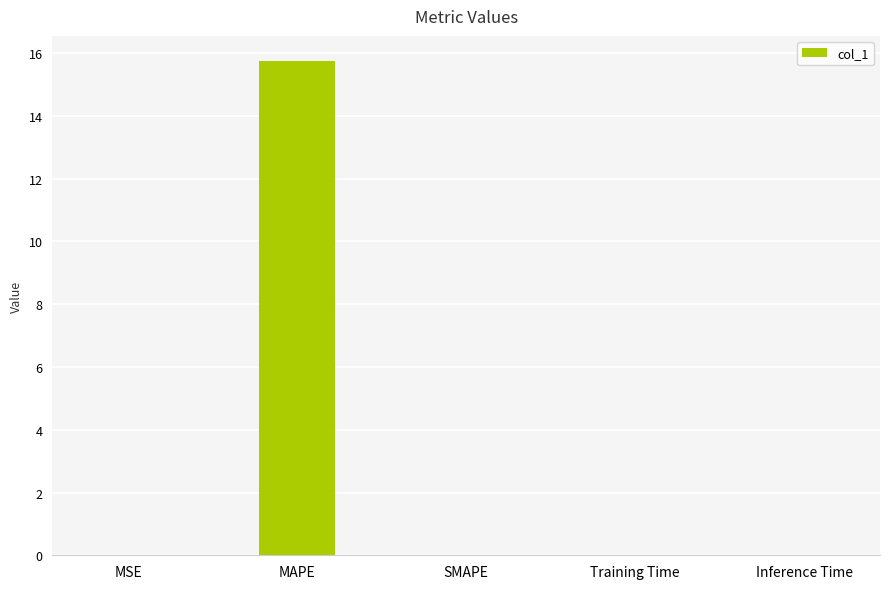

Is it true that the value at Inference Time is 0.0?

True